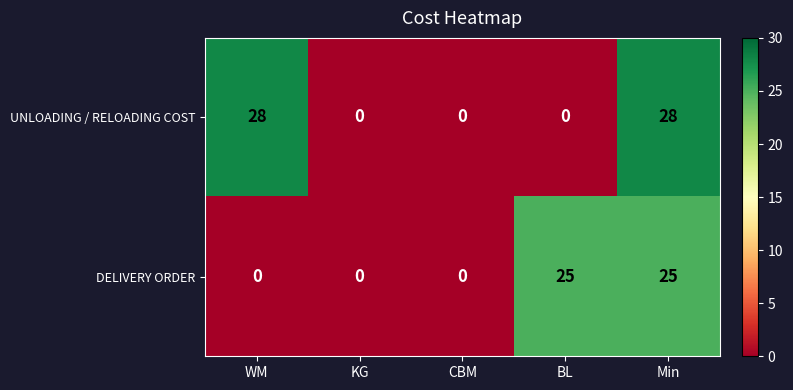

Reading right to left, list all the values displayed in this chart.

UNLOADING / RELOADING COST: Min=28	BL=0	CBM=0	KG=0	WM=28
DELIVERY ORDER: Min=25	BL=25	CBM=0	KG=0	WM=0